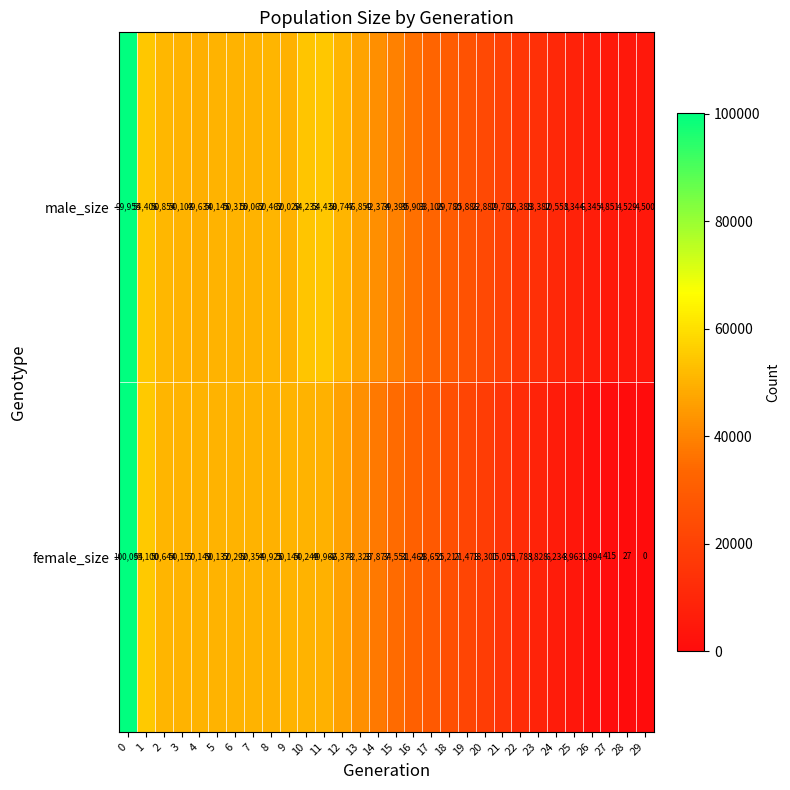

What is the approximate value of male_size at 25, to the nearest 100?

8300